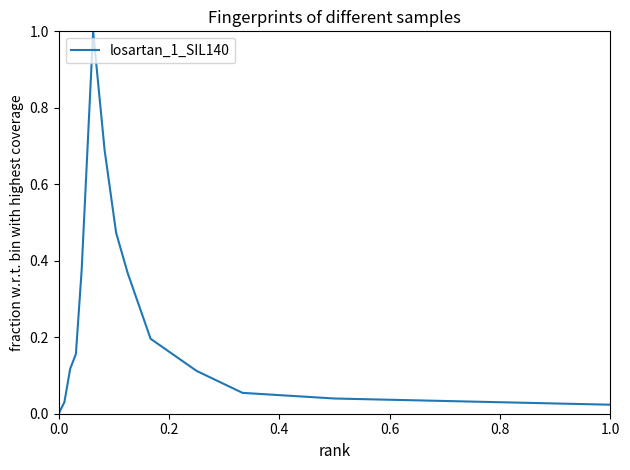

What is the difference between the maximum and minimum values?

1.0